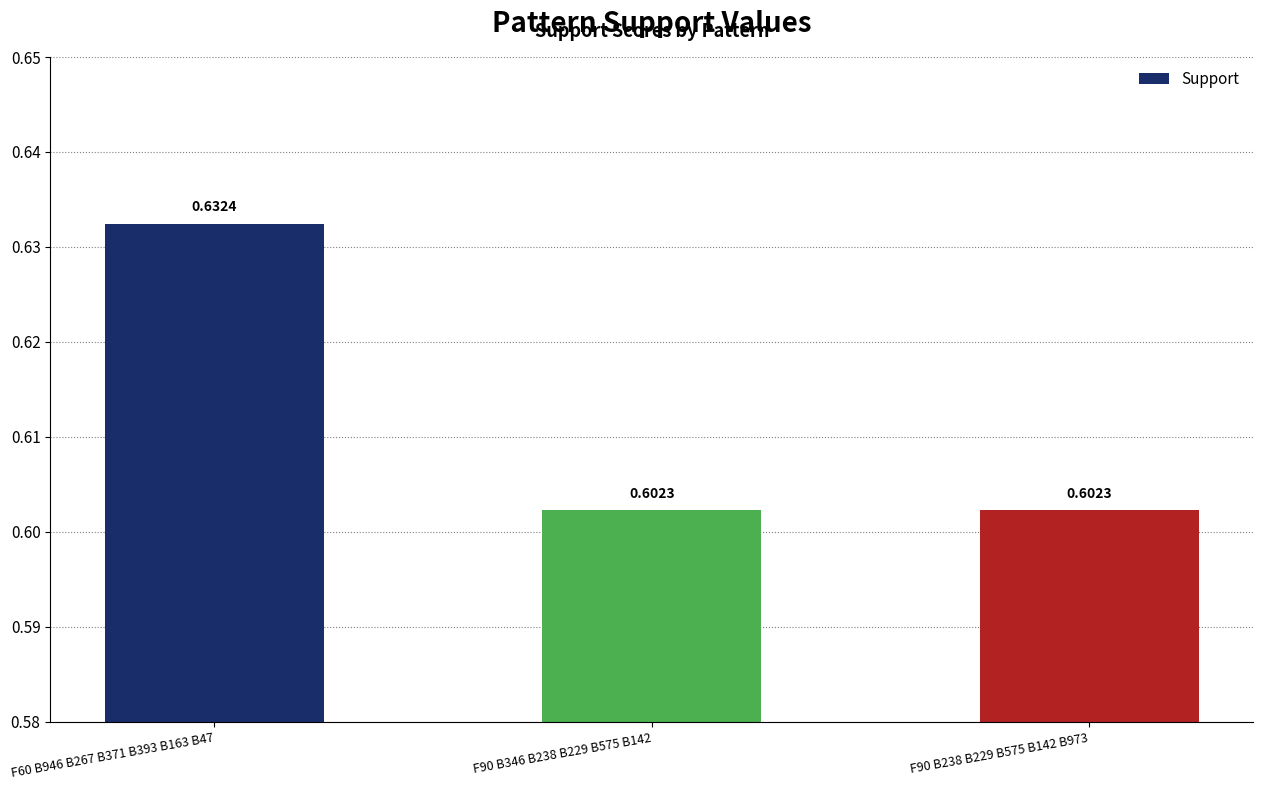

Which label corresponds to the largest value in the chart?

F60 B946 B267 B371 B393 B163 B47